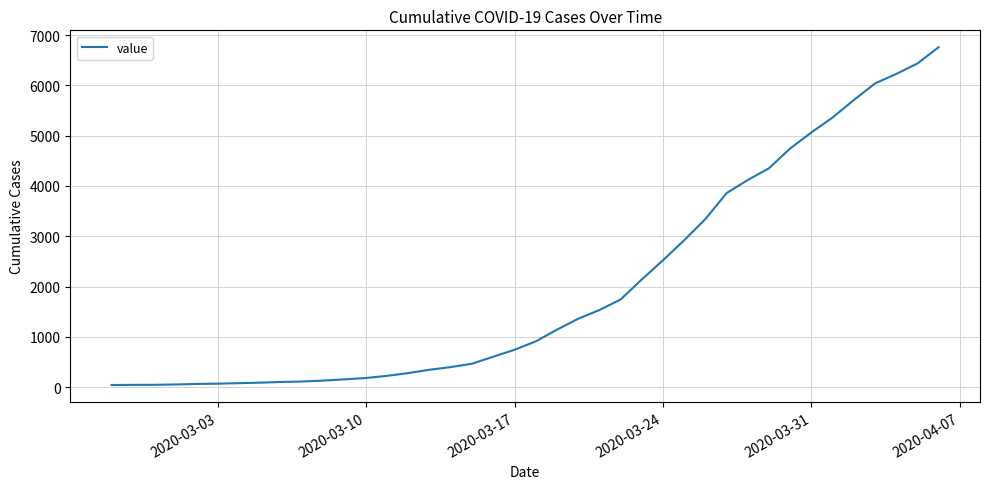

What is the difference between the maximum and minimum values?

6719